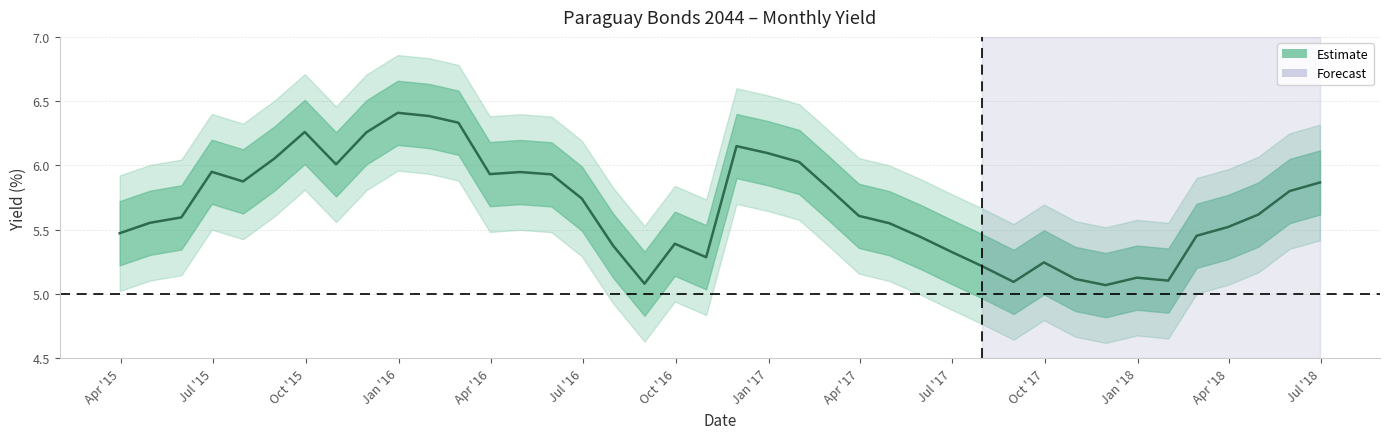

How many interior local valleys (lower than both neighbors) does the data have?

8